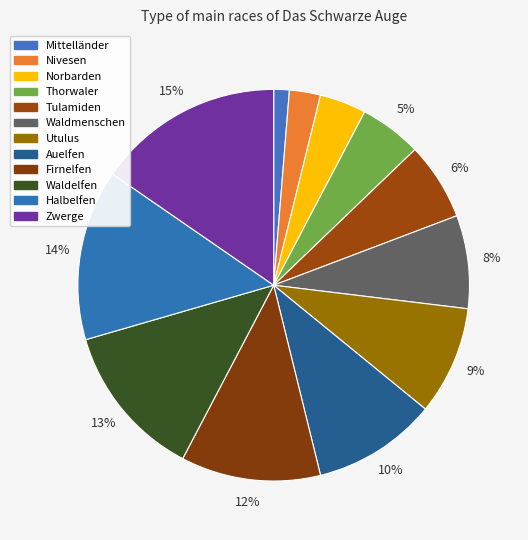

Approximately how many times larger is the value at Auelfen compared to Norbarden?

2.7